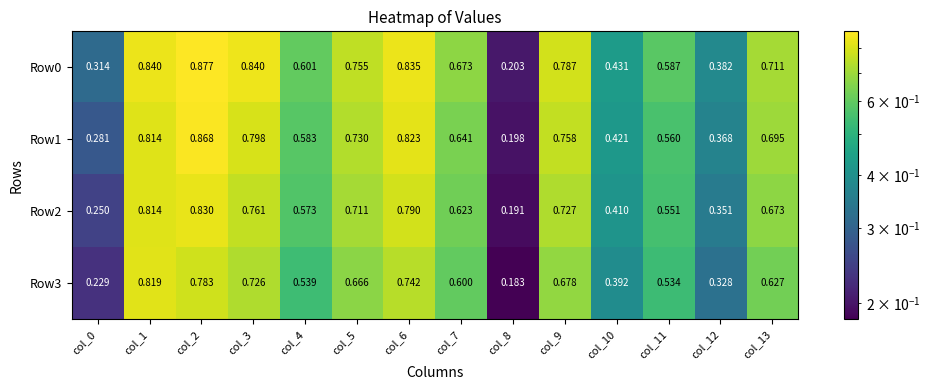

Is the value of Row2 at col_12 greater than the value of Row3 at col_6?

No